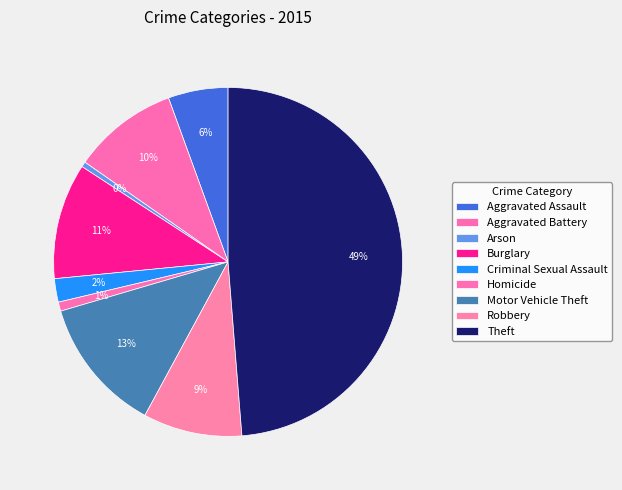

True or false: Burglary accounts for 24% of the total.

False